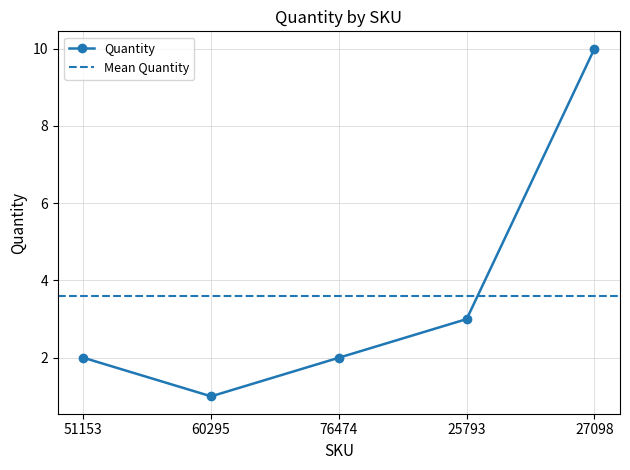

Reading right to left, list all the values displayed in this chart.

27098=10	25793=3	76474=2	60295=1	51153=2